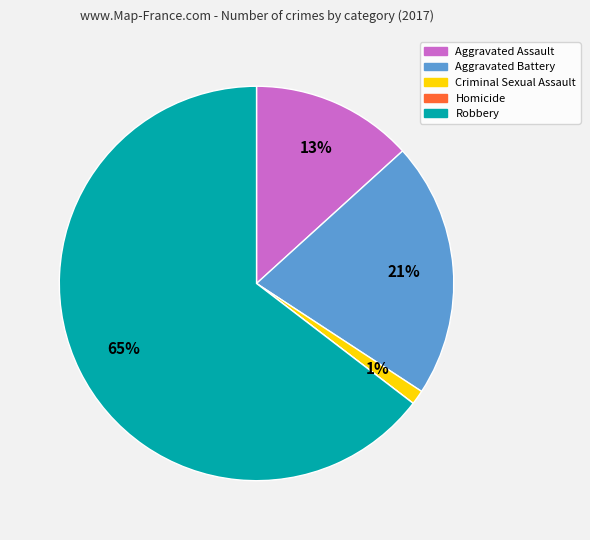

To the nearest percent, what is the combined percentage of Aggravated Battery and Aggravated Assault?

34%